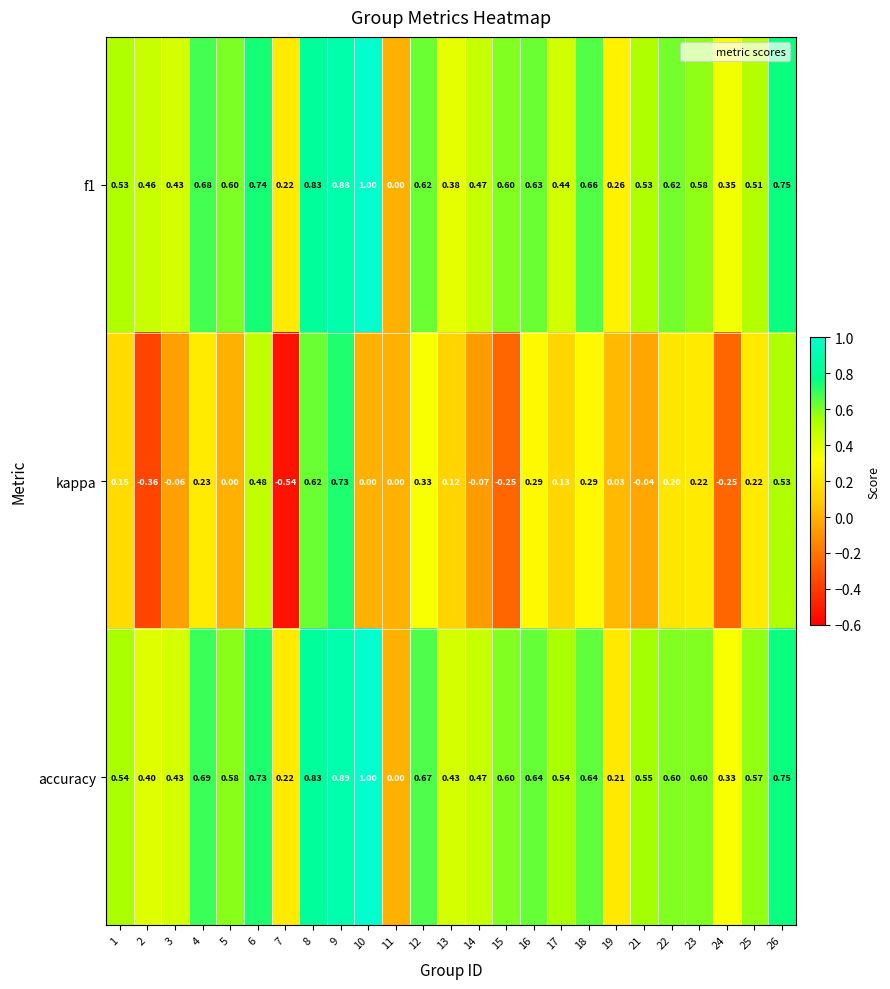

How many categories are shown in the chart?

25